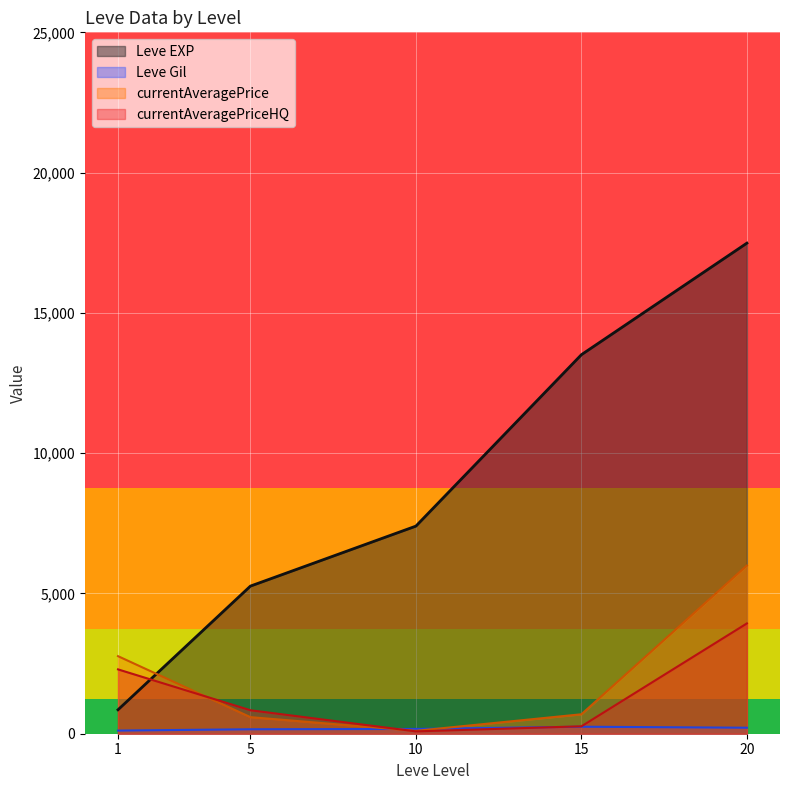

Where is Leve EXP nearest to the value 12540?

15